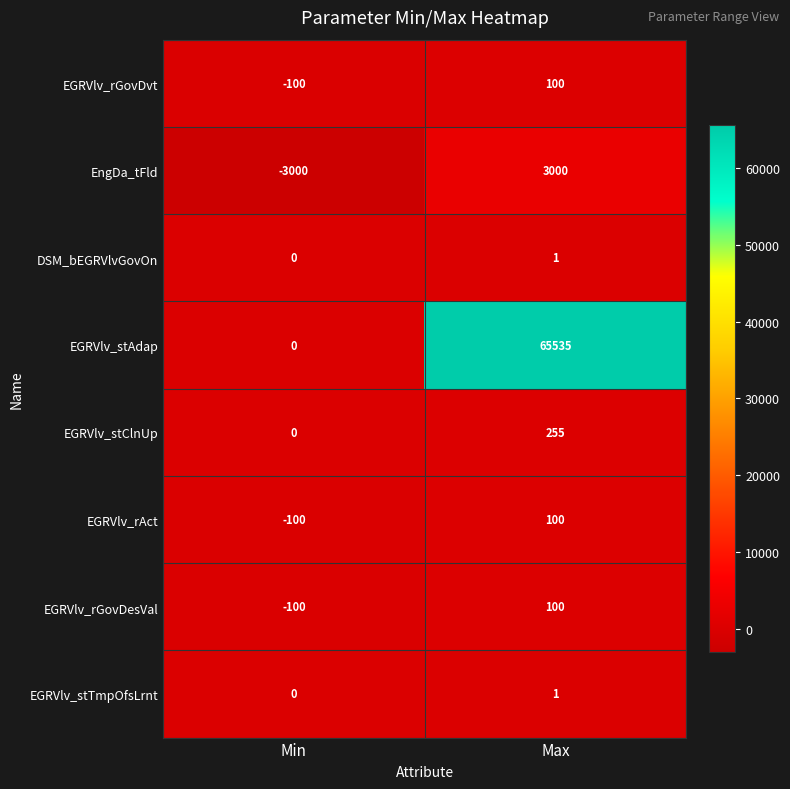

Is it true that EGRVlv_stTmpOfsLrnt equals 0 at Min?

True